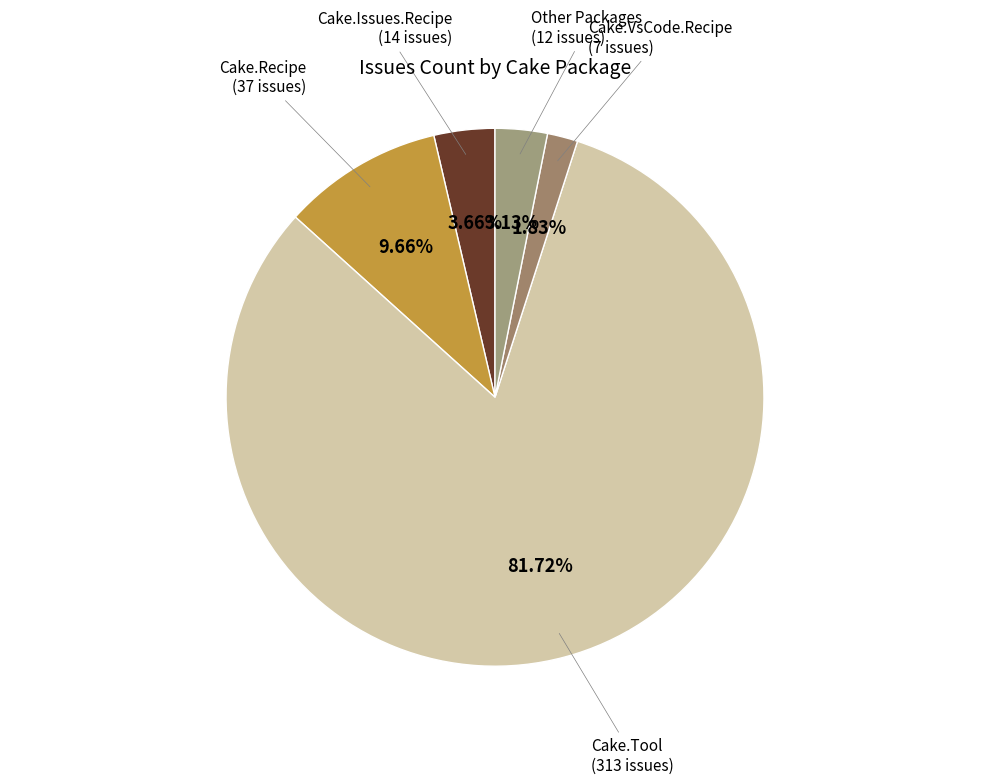

To the nearest percent, what is the average slice percentage?

20%